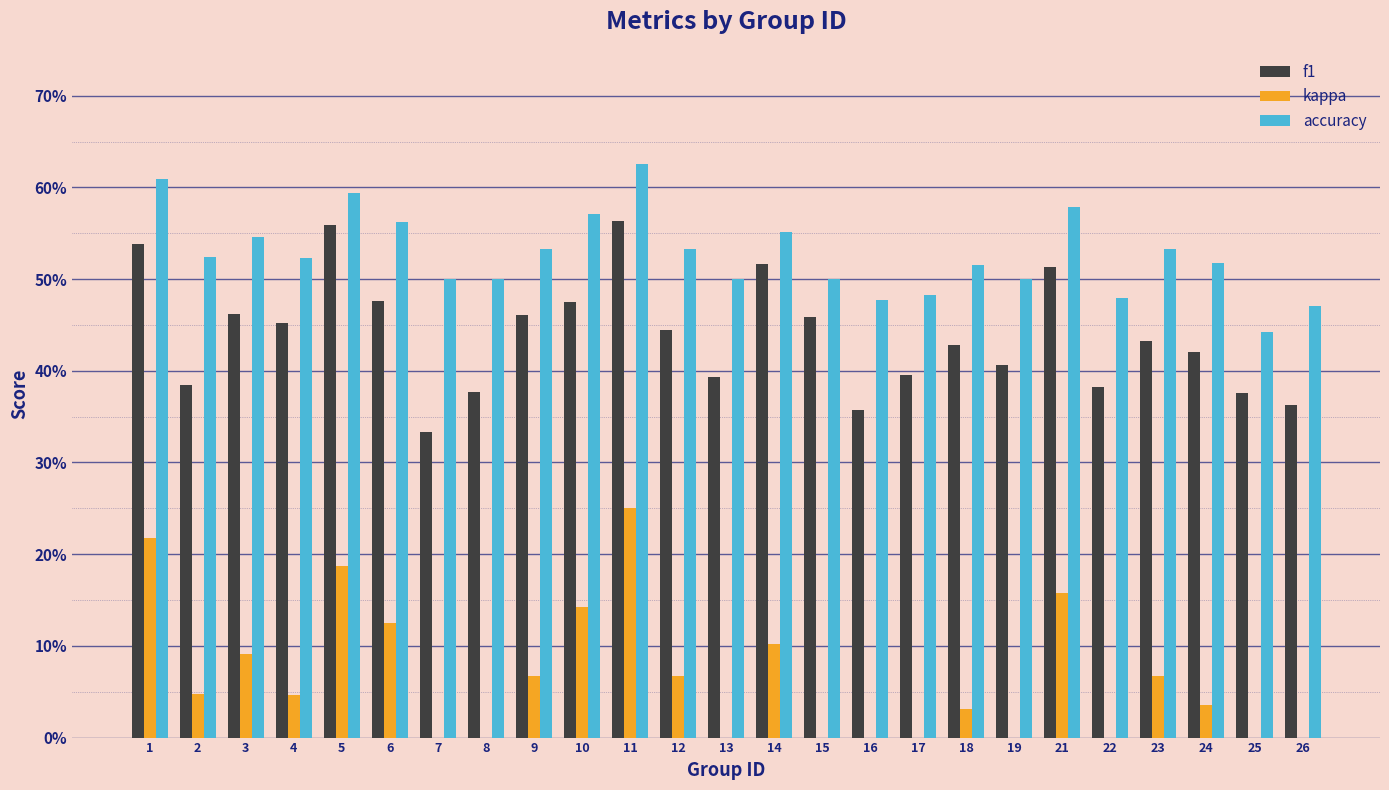

Does the chart contain stacked bars?

No